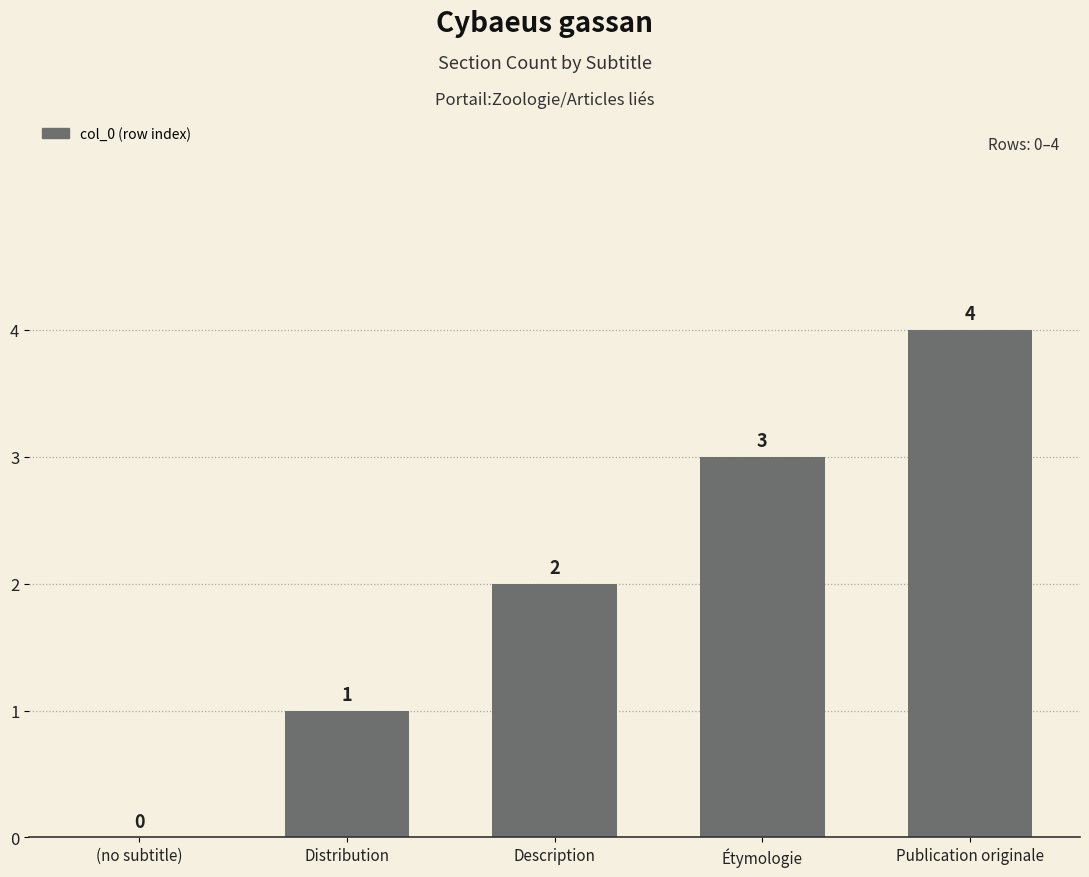

What is the maximum value shown in the chart?

4